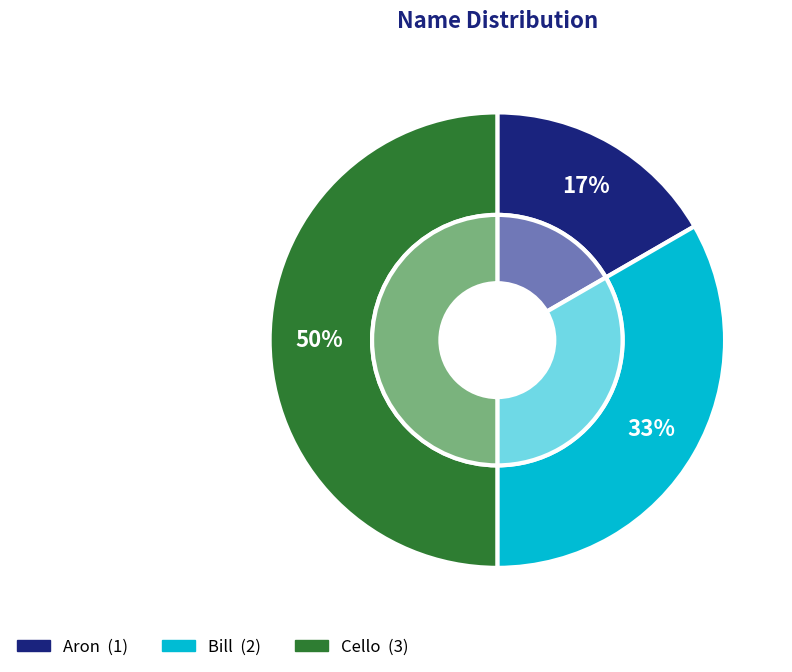

Is there a majority slice in this chart?

No